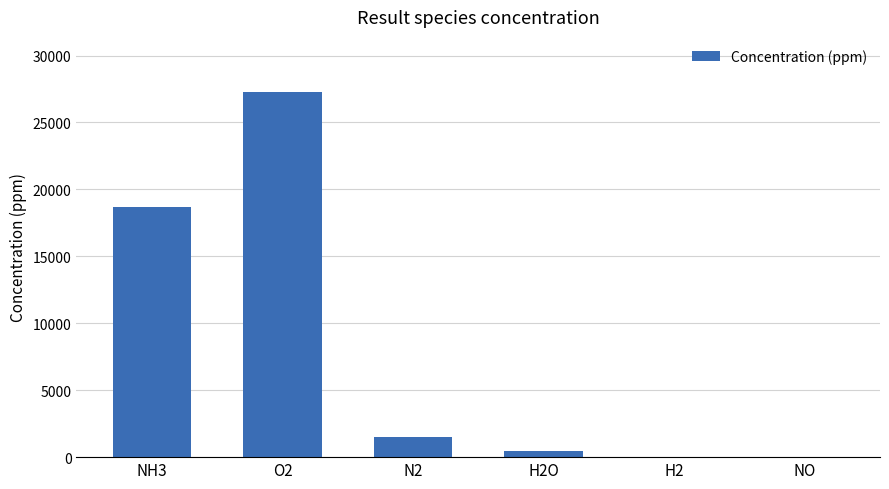

What is the difference between the values at NO and H2?

2.1